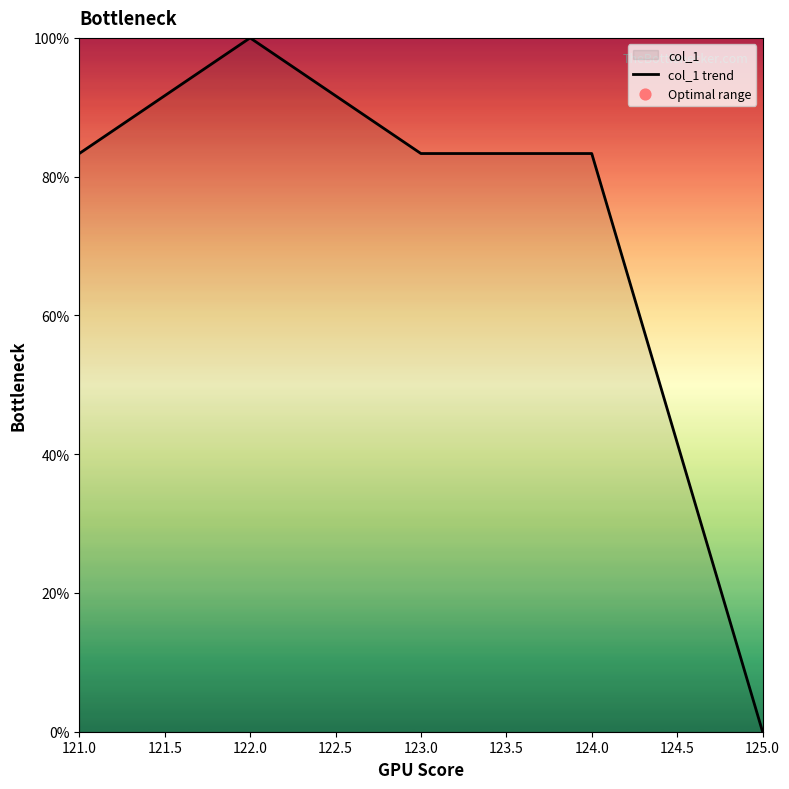

What is the maximum value for col_1 trend?

100.0